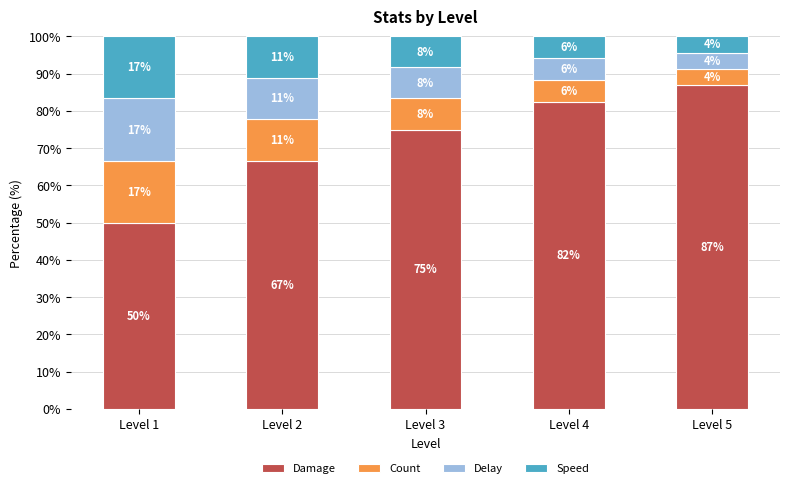

Are the bars horizontal?

No